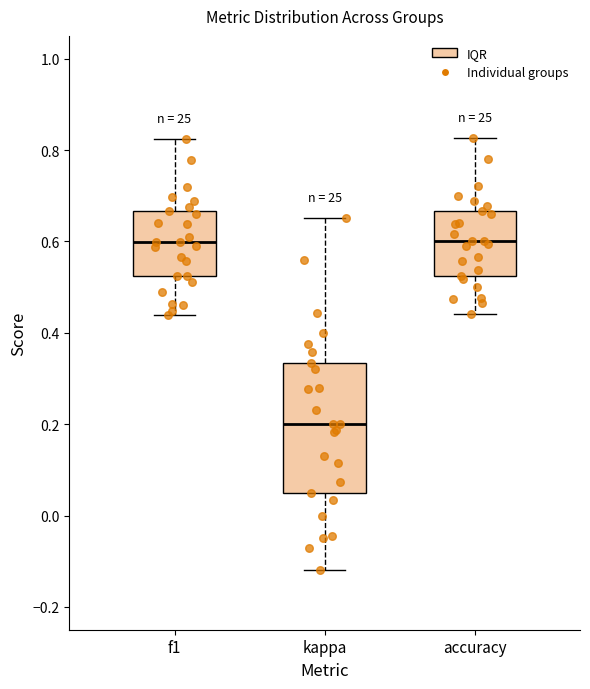

Which box is the tallest, from its lower edge to its upper edge?

kappa